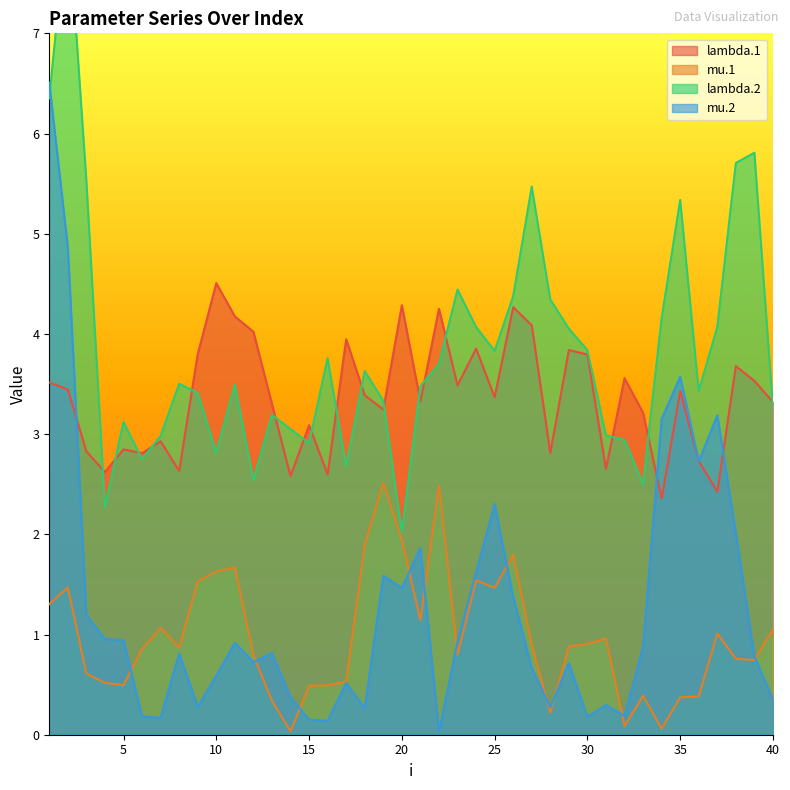

Reading left to right, extract all data points from this chart.

lambda.1: 3.5	3.4	2.8	2.6	2.8	2.8	2.9	2.6	3.8	4.5	4.2	4.0	3.3	2.6	3.1	2.6	3.9	3.4	3.2	4.3	3.3	4.3	3.5	3.9	3.4	4.3	4.1	2.8	3.8	3.8	2.7	3.6	3.2	2.4	3.4	2.7	2.4	3.7	3.5	3.3
mu.1: 1.3	1.5	0.6	0.5	0.5	0.9	1.1	0.9	1.5	1.6	1.7	0.8	0.3	0.0	0.5	0.5	0.5	1.9	2.5	1.9	1.1	2.5	0.8	1.5	1.5	1.8	0.9	0.2	0.9	0.9	1.0	0.1	0.4	0.1	0.4	0.4	1.0	0.8	0.7	1.1
lambda.2: 6.4	8.2	5.5	2.3	3.1	2.7	3.0	3.5	3.4	2.8	3.5	2.5	3.2	3.0	2.9	3.8	2.7	3.6	3.3	2.0	3.5	3.7	4.4	4.1	3.8	4.4	5.5	4.3	4.1	3.8	3.0	2.9	2.5	4.2	5.3	3.4	4.1	5.7	5.8	3.3
mu.2: 6.5	4.9	1.2	1.0	0.9	0.2	0.2	0.8	0.3	0.6	0.9	0.7	0.8	0.4	0.2	0.1	0.5	0.3	1.6	1.5	1.9	0.0	0.9	1.6	2.3	1.4	0.7	0.3	0.7	0.2	0.3	0.2	0.9	3.2	3.6	2.7	3.2	2.0	0.8	0.3